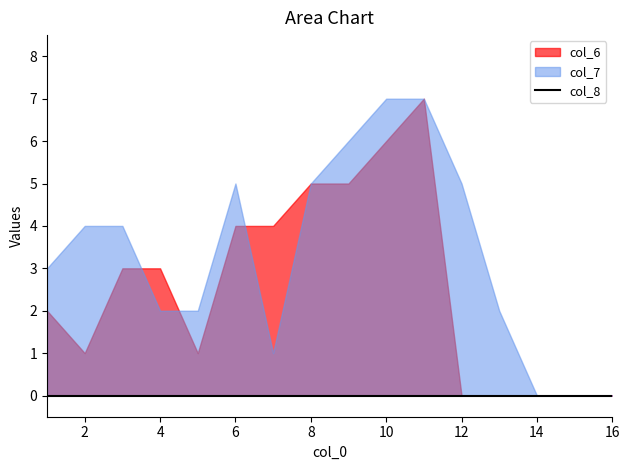

Which category has the highest value in the col_7 series?

10